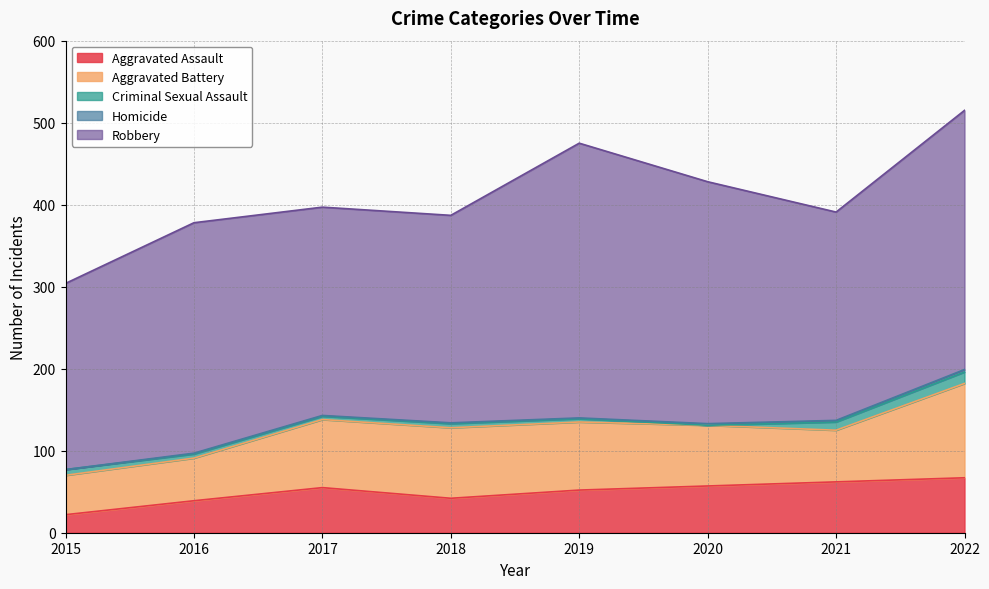

How many categories are shown in the chart?

8